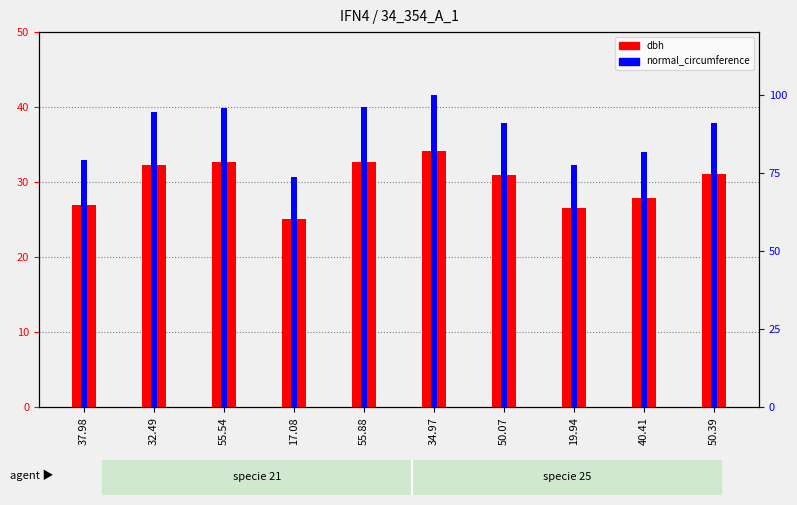

What is the average value of the dbh series?

30.0